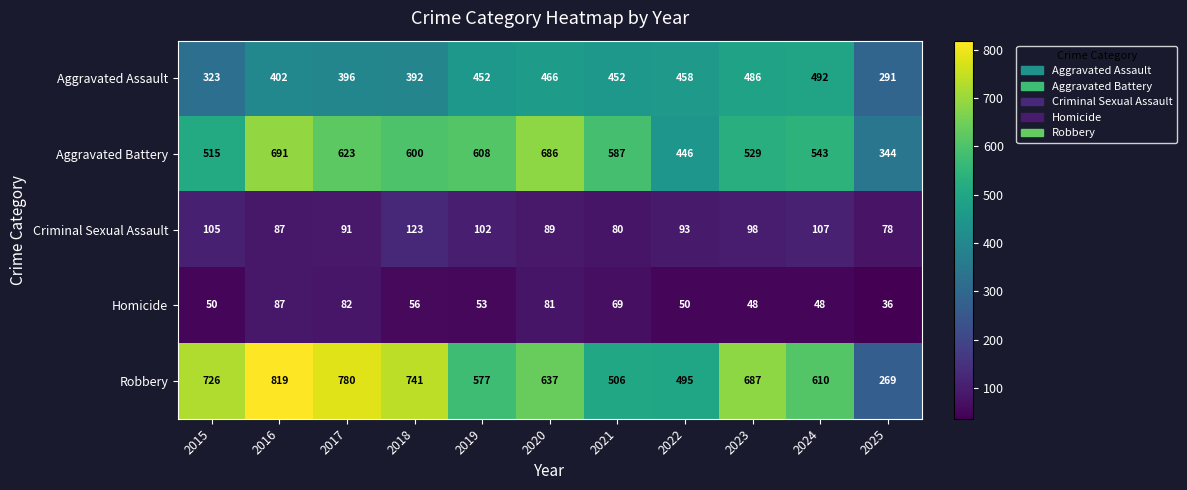

Count the number of data series in this chart.

5